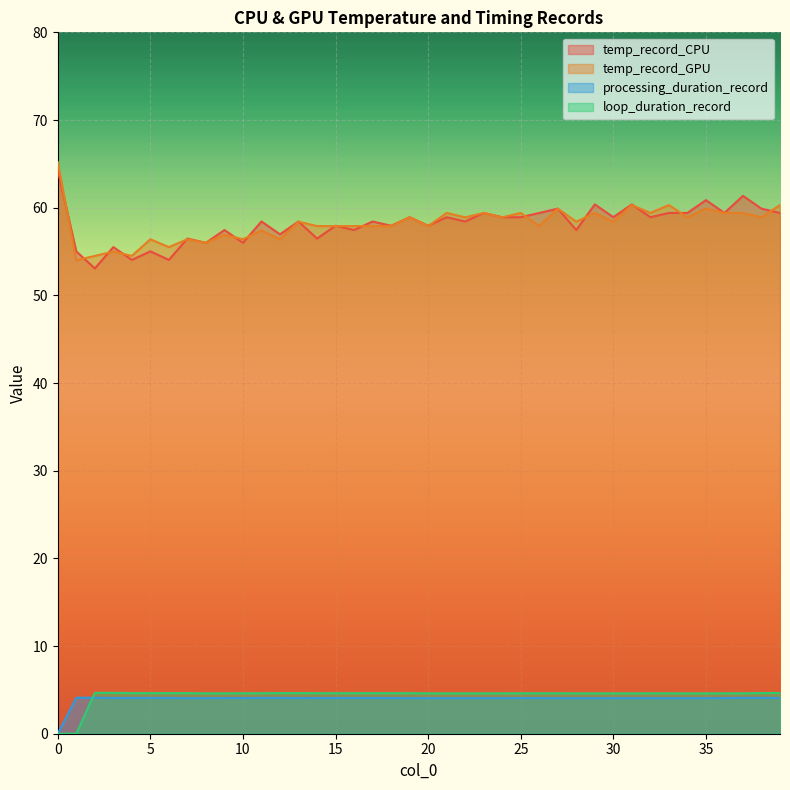

Reading left to right, what are all the values shown in this chart?

temp_record_CPU: 0=64.3	1=55.0	2=53.1	3=55.5	4=54.0	5=55.0	6=54.0	7=56.5	8=56.0	9=57.5	10=56.0	11=58.4	12=57.0	13=58.4	14=56.5	15=57.9	16=57.5	17=58.4	18=57.9	19=58.9	20=57.9	21=58.9	22=58.4	23=59.4	24=58.9	25=58.9	26=59.4	27=59.9	28=57.5	29=60.4	30=58.9	31=60.4	32=58.9	33=59.4	34=59.4	35=60.9	36=59.4	37=61.3	38=59.9	39=59.4
temp_record_GPU: 0=65.2	1=54.0	2=54.5	3=55.0	4=54.5	5=56.4	6=55.5	7=56.4	8=56.0	9=56.9	10=56.4	11=57.4	12=56.4	13=58.4	14=57.9	15=57.9	16=57.9	17=57.9	18=57.9	19=58.9	20=57.9	21=59.4	22=58.9	23=59.4	24=58.9	25=59.4	26=57.9	27=59.9	28=58.4	29=59.4	30=58.4	31=60.3	32=59.4	33=60.3	34=58.9	35=59.9	36=59.4	37=59.4	38=58.9	39=60.3
processing_duration_record: 0=0.0	1=4.1	2=4.1	3=4.1	4=4.1	5=4.1	6=4.1	7=4.1	8=4.1	9=4.1	10=4.1	11=4.1	12=4.1	13=4.1	14=4.1	15=4.1	16=4.1	17=4.1	18=4.1	19=4.1	20=4.1	21=4.1	22=4.1	23=4.1	24=4.1	25=4.1	26=4.1	27=4.1	28=4.1	29=4.1	30=4.1	31=4.1	32=4.1	33=4.0	34=4.0	35=4.1	36=4.1	37=4.1	38=4.1	39=4.1
loop_duration_record: 0=0.0	1=0.0	2=4.7	3=4.7	4=4.6	5=4.6	6=4.6	7=4.6	8=4.6	9=4.6	10=4.6	11=4.6	12=4.6	13=4.6	14=4.6	15=4.6	16=4.6	17=4.6	18=4.6	19=4.6	20=4.6	21=4.6	22=4.6	23=4.6	24=4.6	25=4.6	26=4.6	27=4.6	28=4.6	29=4.6	30=4.6	31=4.6	32=4.6	33=4.6	34=4.6	35=4.6	36=4.6	37=4.6	38=4.6	39=4.6